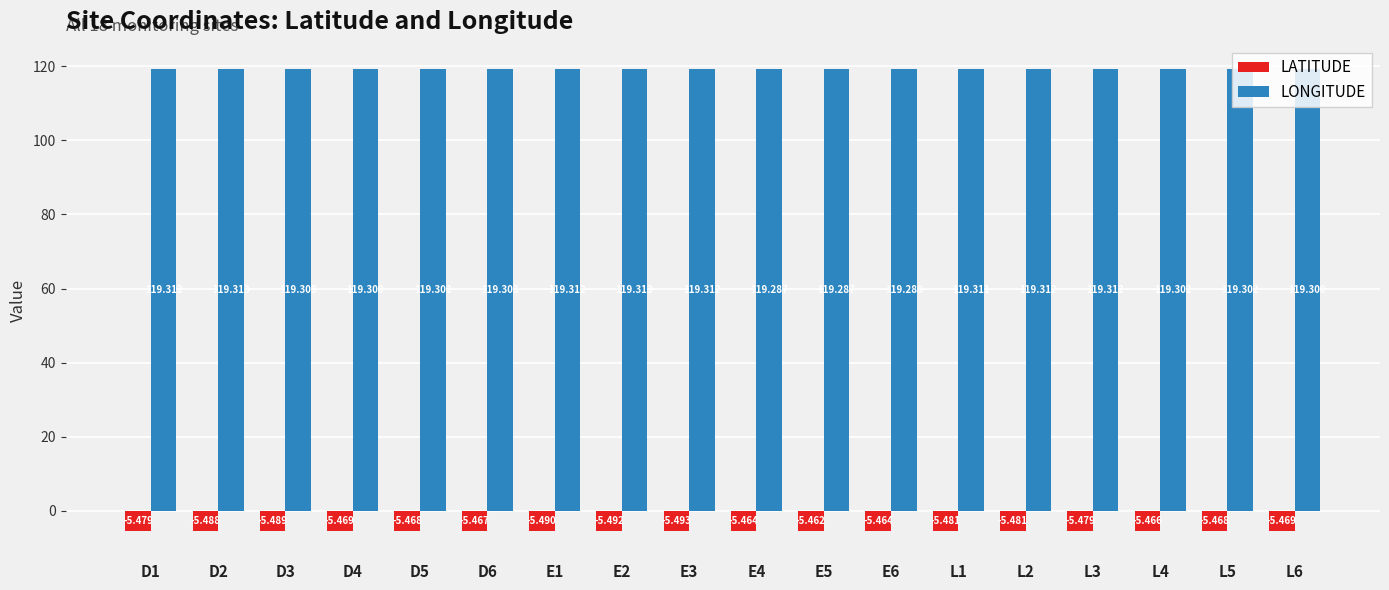

What is the maximum value shown in the chart?

119.3